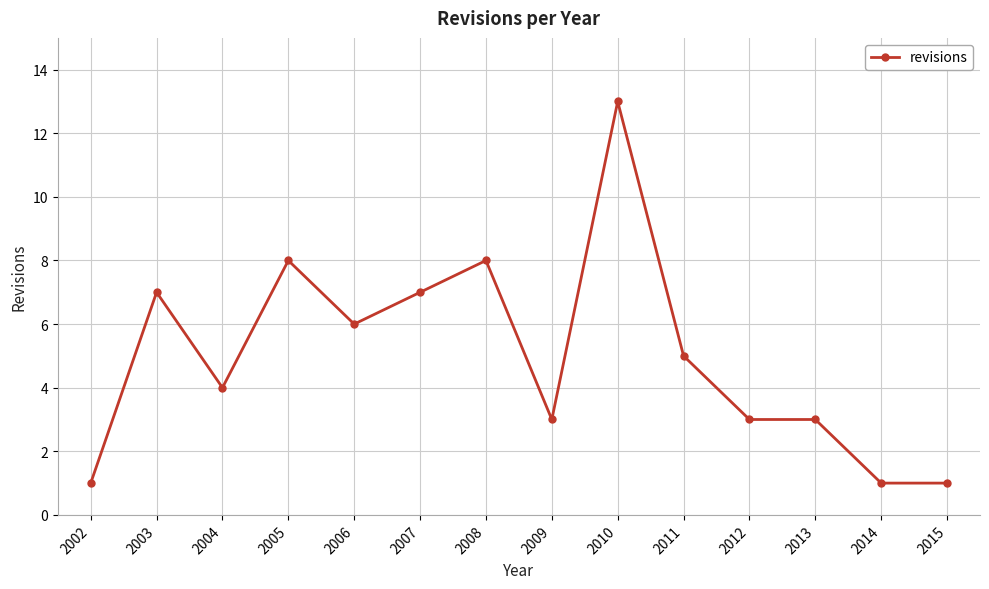

What is the difference between the second highest and minimum values?

7